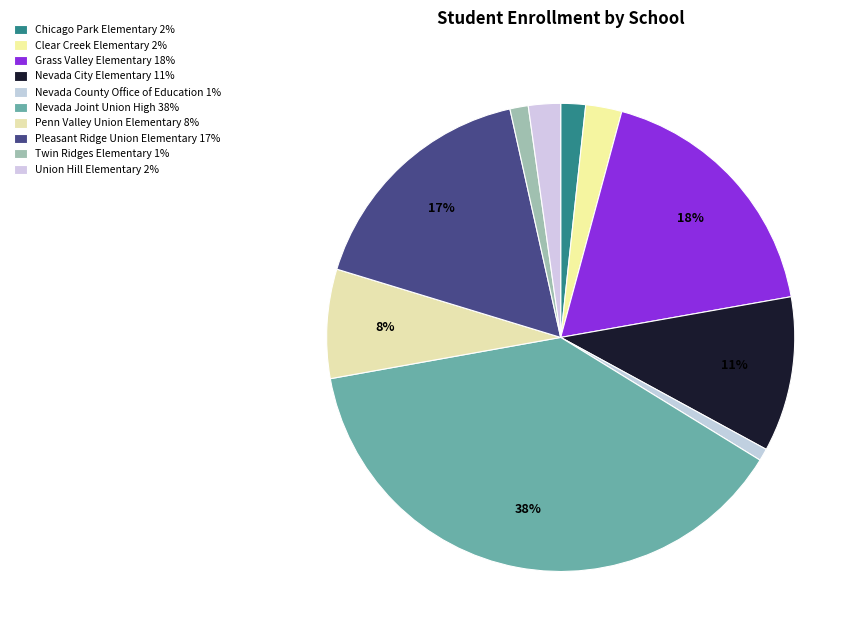

Is it true that Union Hill Elementary is 2% of the pie?

True